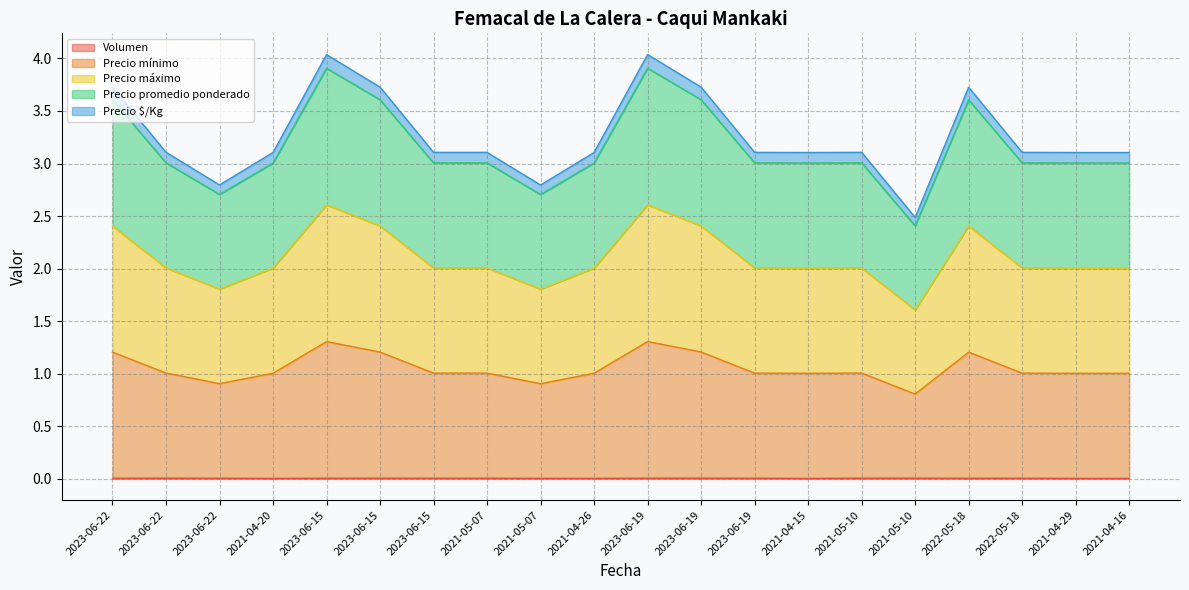

What is the label of the 1st point from the right?

2021-04-16